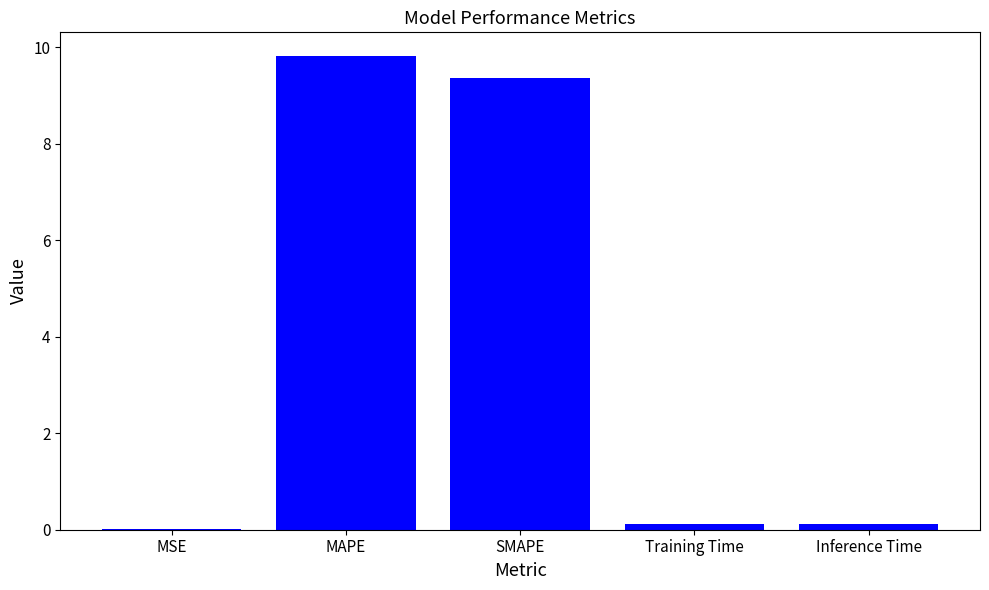

How many distinct data groups are displayed?

1